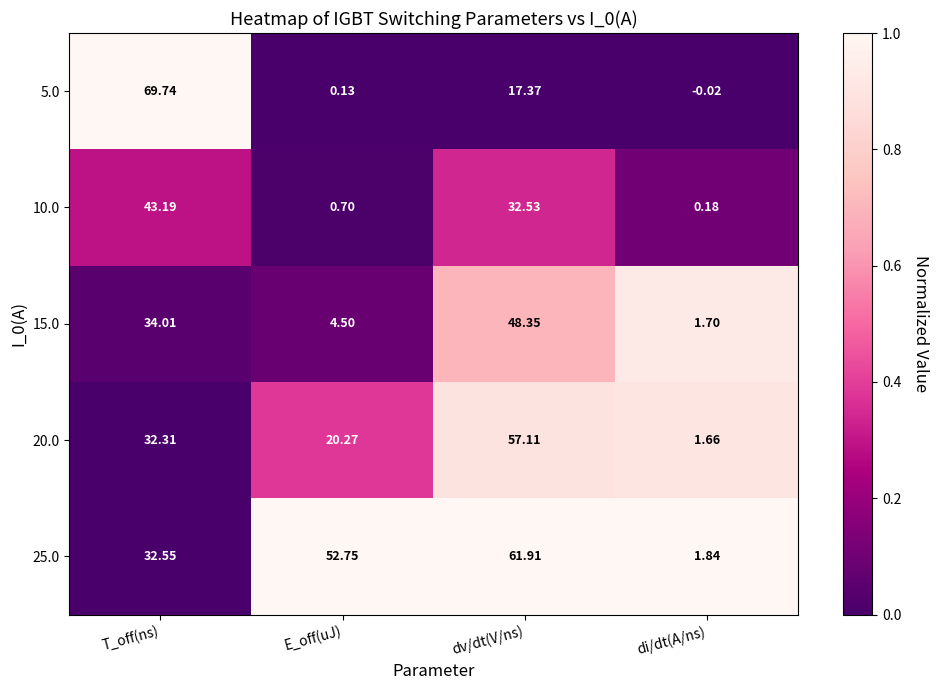

List the labels in order of 5.0 value, smallest first.

di/dt(A/ns), E_off(uJ), dv/dt(V/ns), T_off(ns)